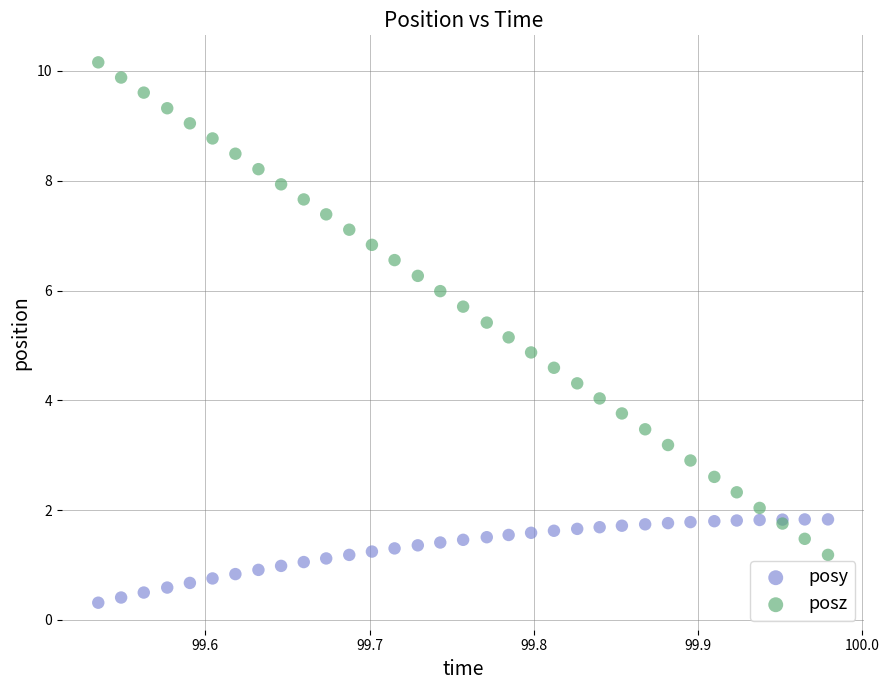

What is the X range (max minus min) for the scatter plot?

0.4